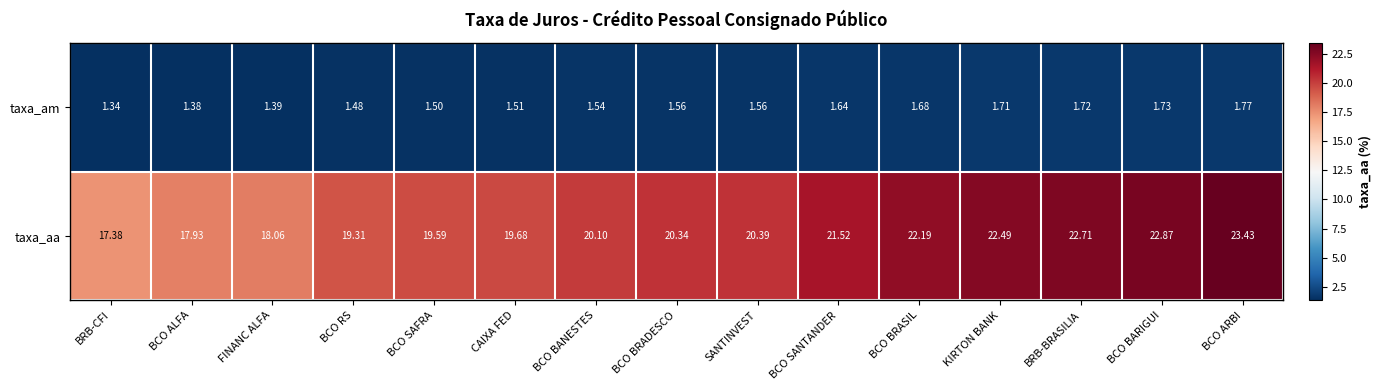

Rank the series by their maximum value, from lowest to highest.

taxa_am, taxa_aa